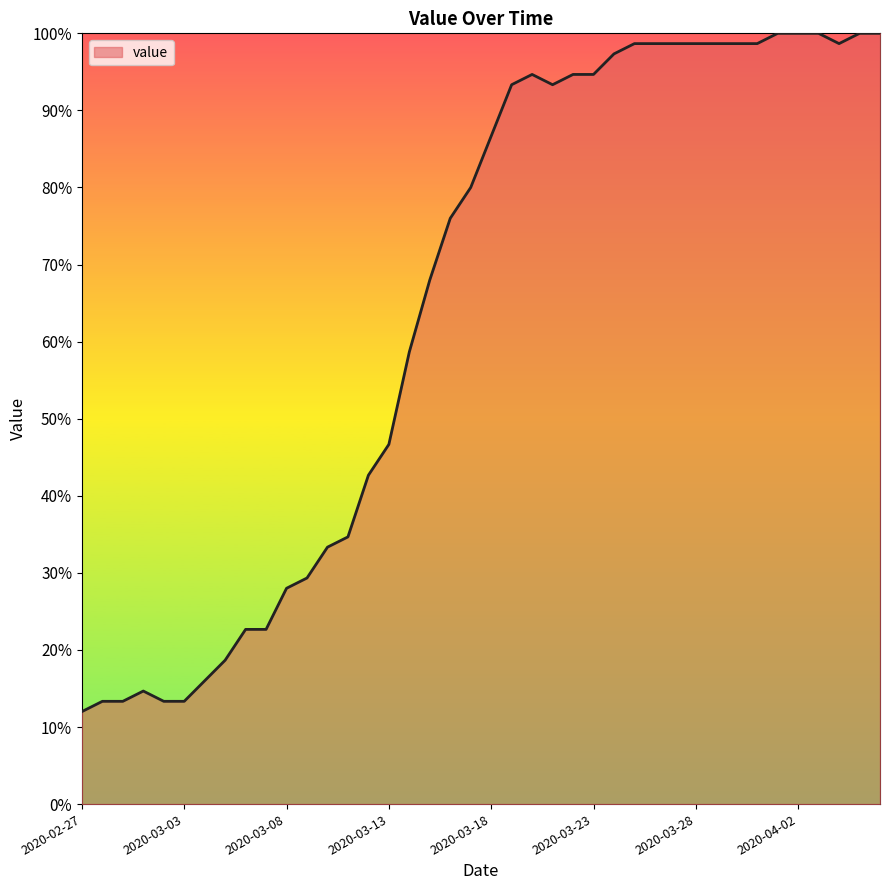

What is the greatest value displayed?

100.0